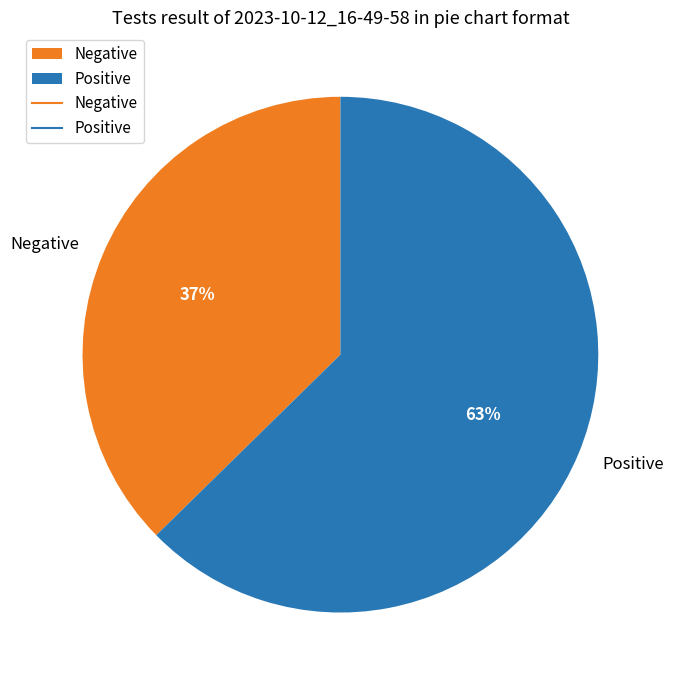

To the nearest percent, what portion does Positive represent?

63%